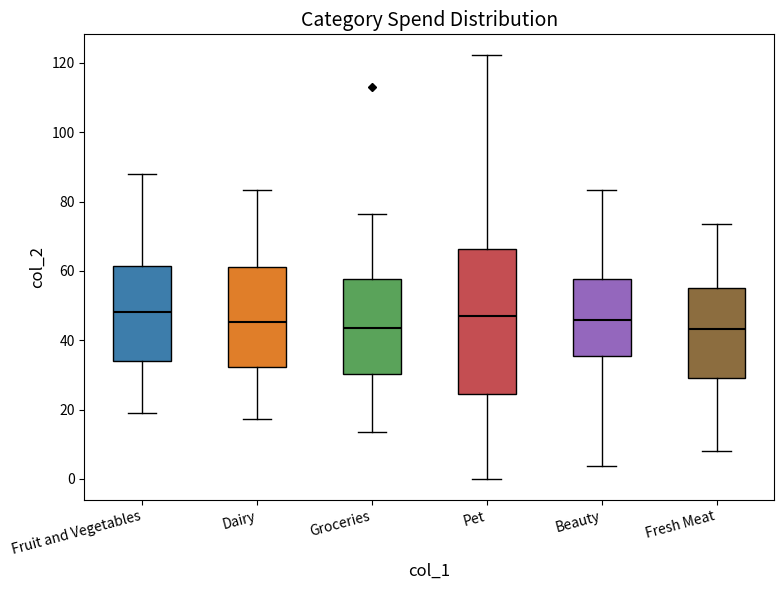

Where does the upper whisker of the box for Pet end on the y-axis? The values are not printed on the chart, so give them approximately, as read against the axis.

122